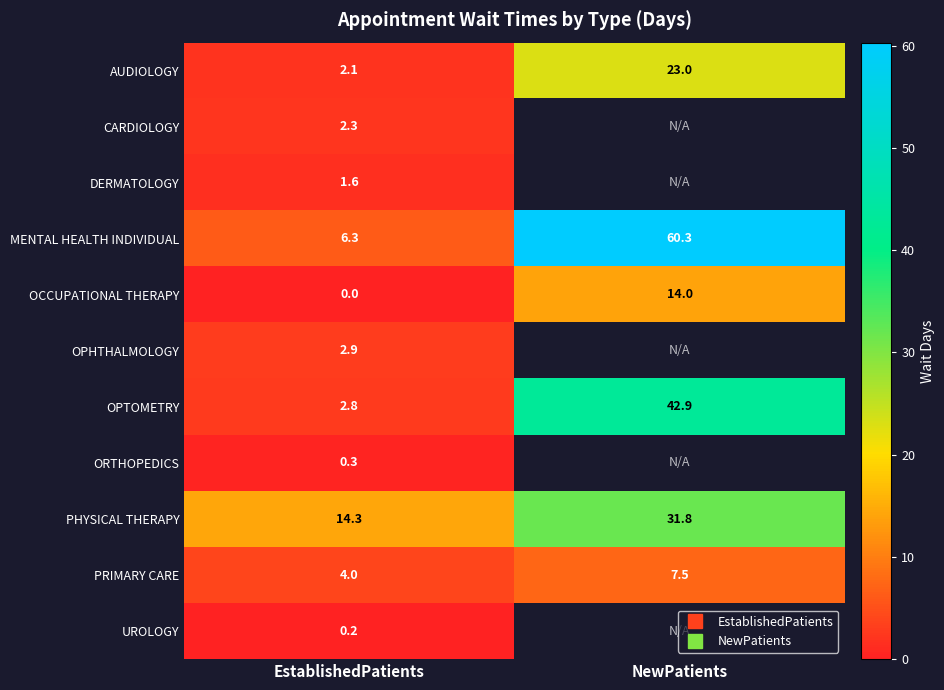

Rank the categories by OPHTHALMOLOGY value from lowest to highest.

EstablishedPatients, NewPatients